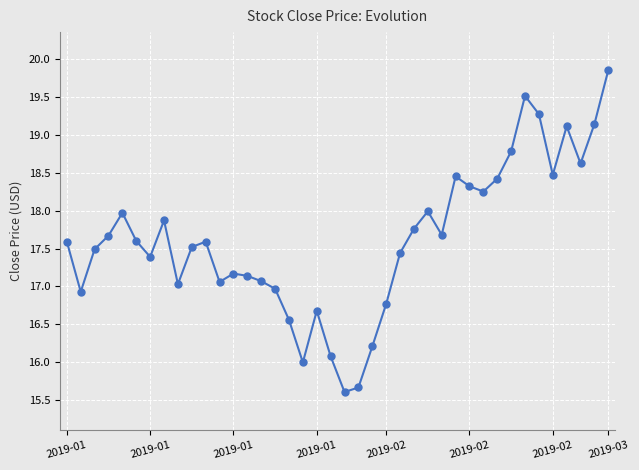

Count the number of values greater than 17.

30